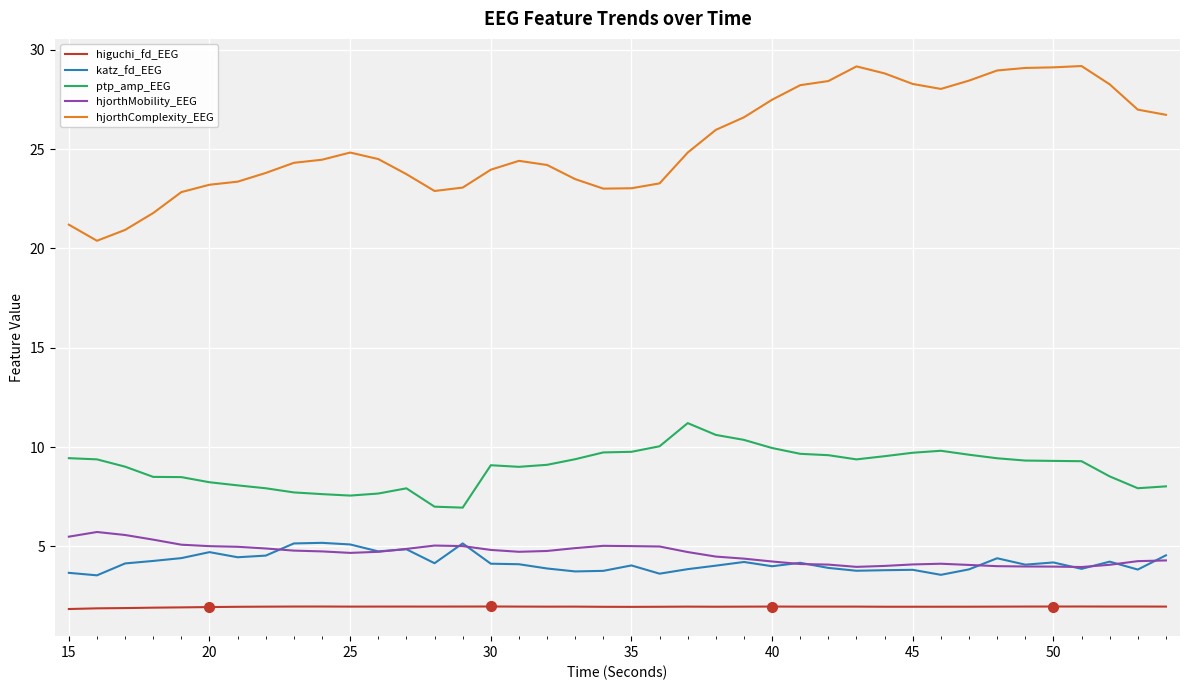

Which series has the largest total across all categories?

hjorthComplexity_EEG